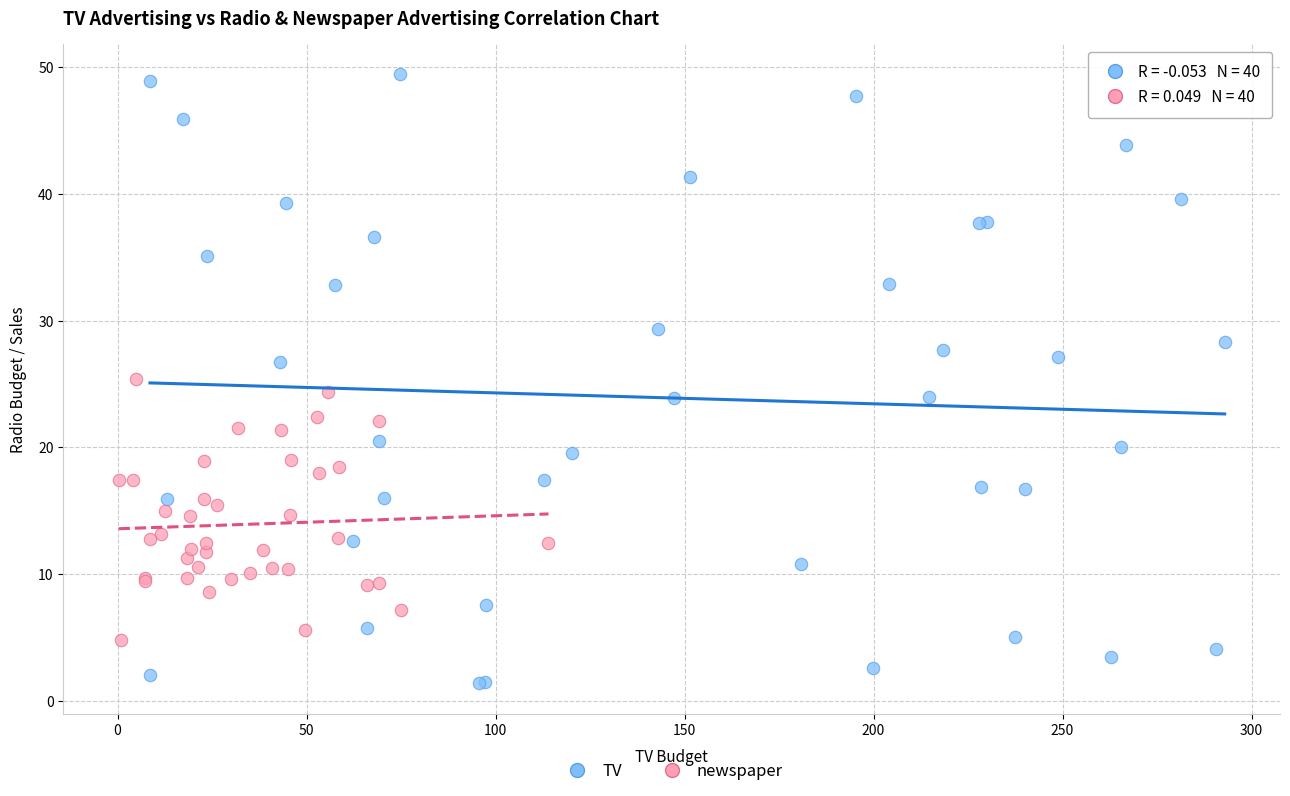

Which series contains the highest Y value?

TV